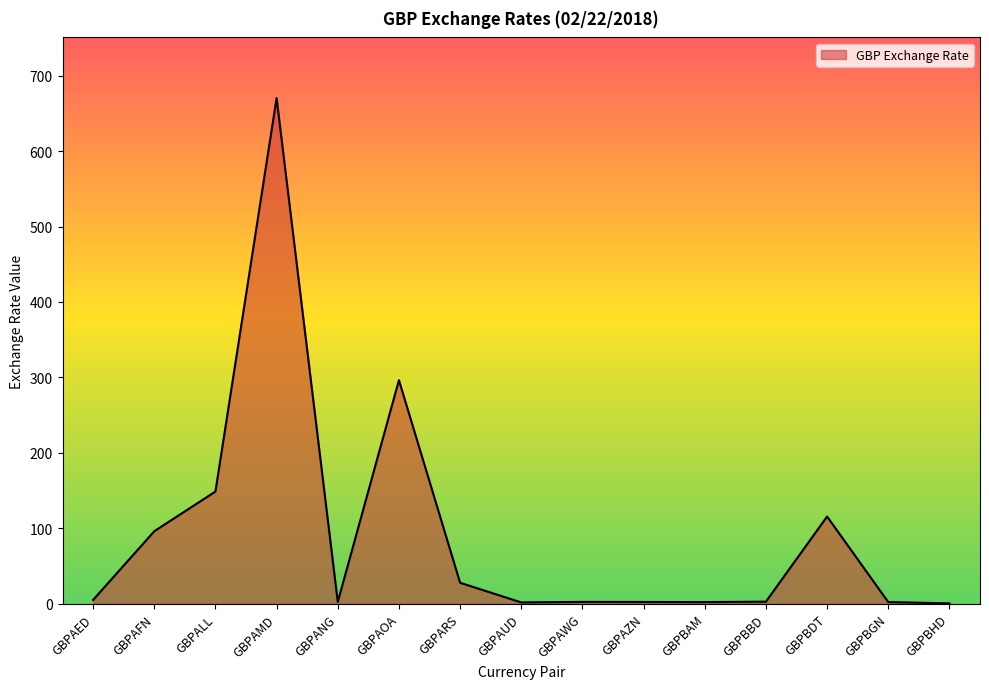

What is the smallest value displayed?

0.5